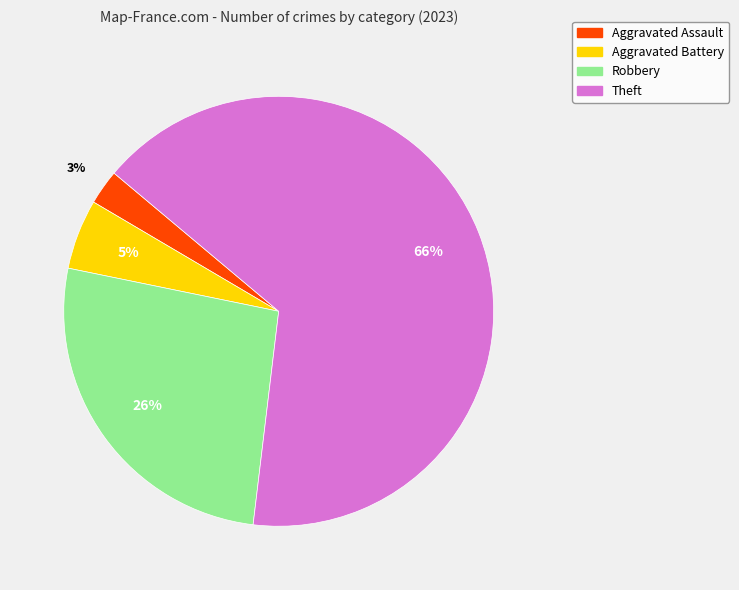

Which has a higher value, Robbery or Aggravated Assault?

Robbery